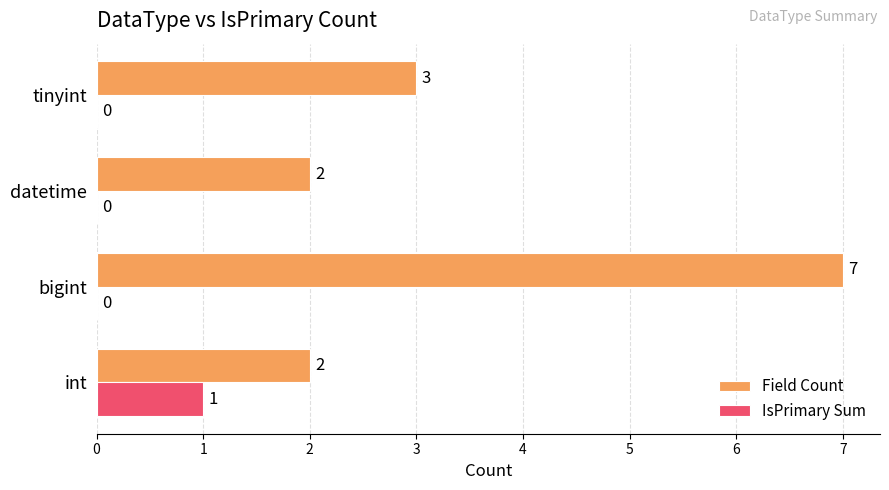

Between datetime and tinyint, which series saw the biggest shift?

Field Count